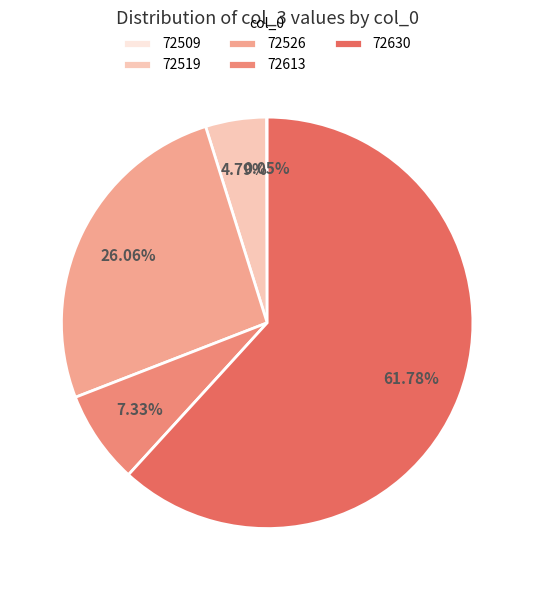

What is the smallest slice in the pie chart?

72509